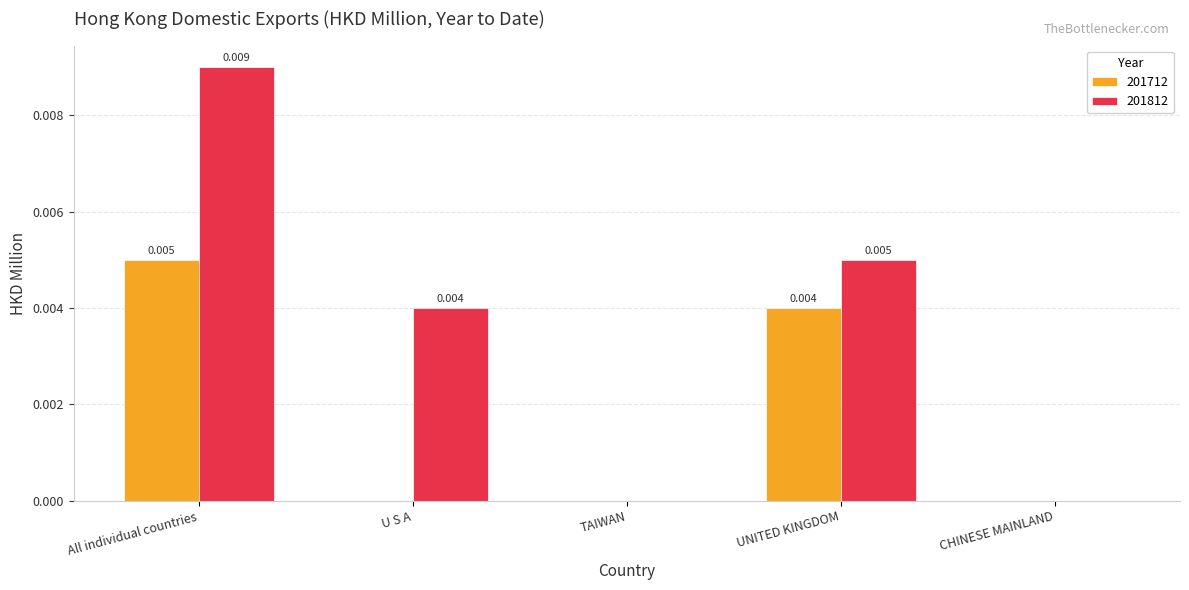

Count the 201712 values in the range 0 to 1.

5